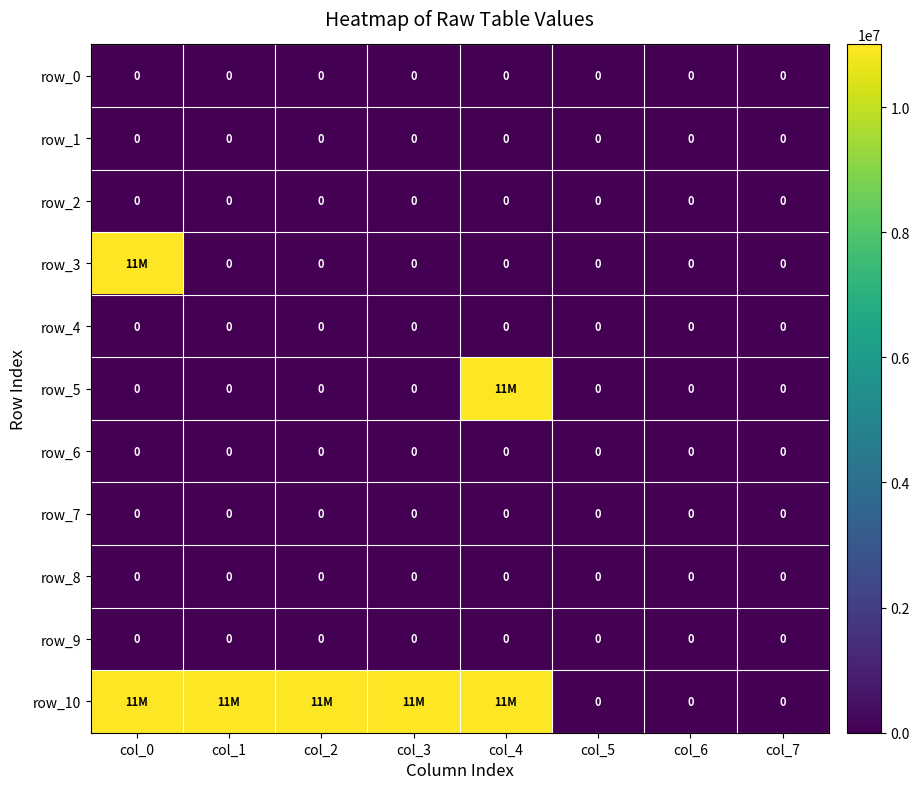

What is the greatest value displayed?

11000000